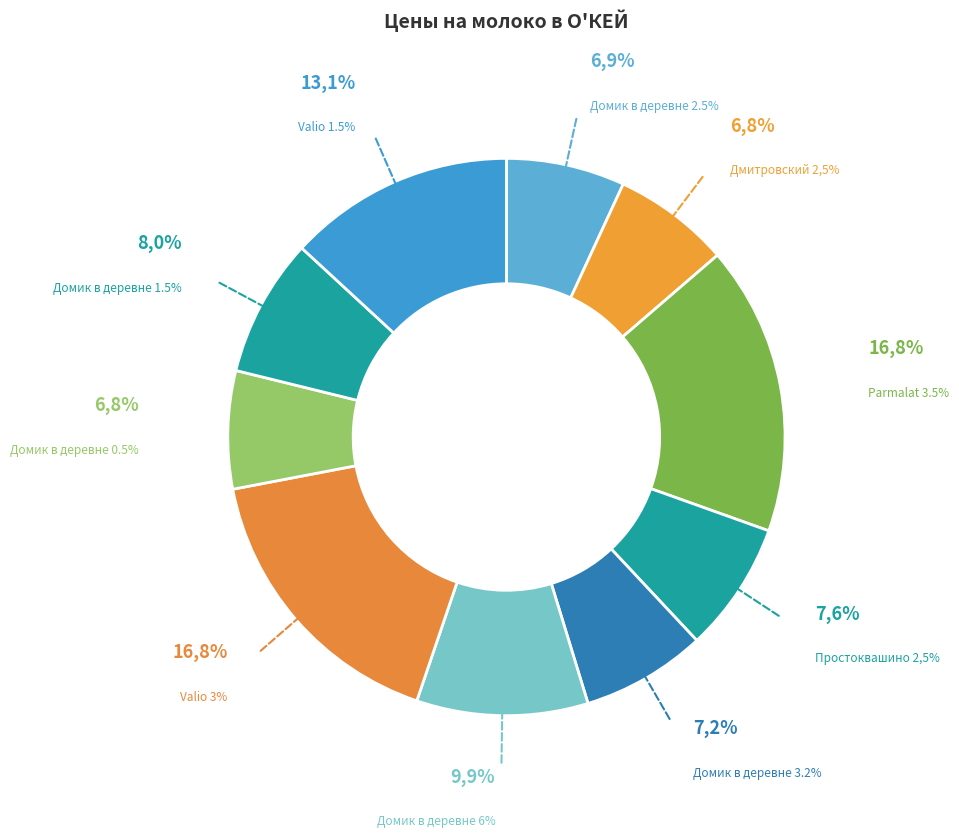

What is the ratio of the value at Valio 1.5% to the value at Домик в деревне 6%?

1.3